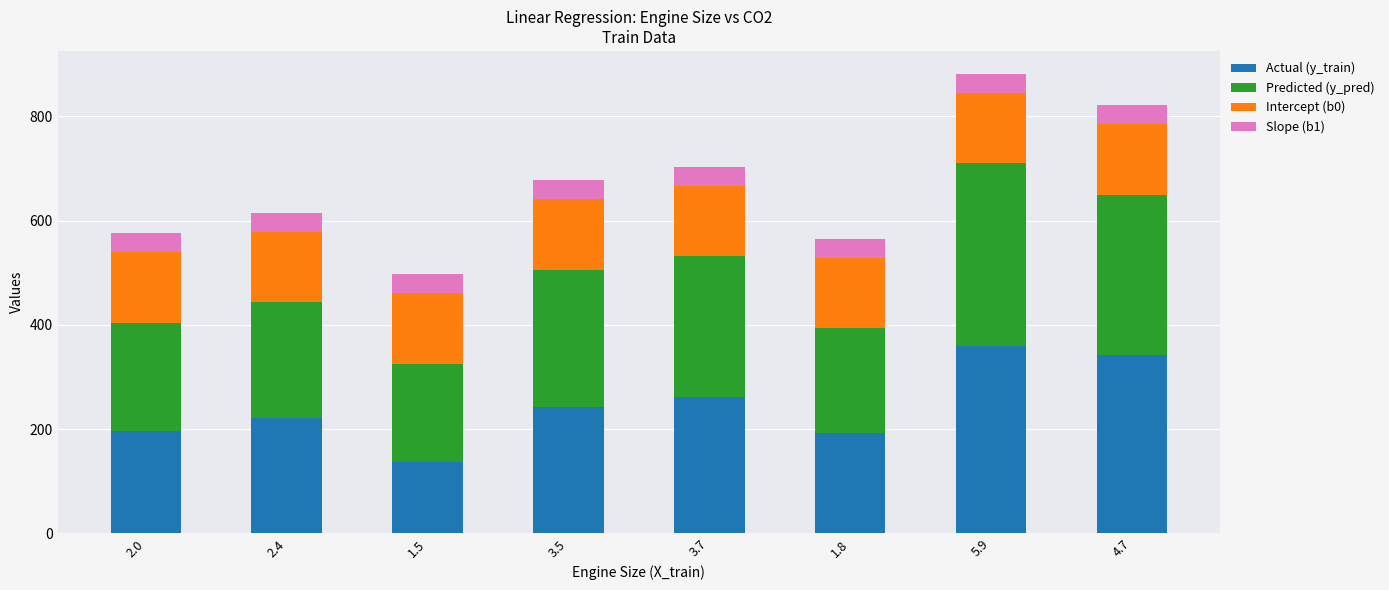

The value of Actual (y_train) at 3.5 is 243.0. True or false?

True